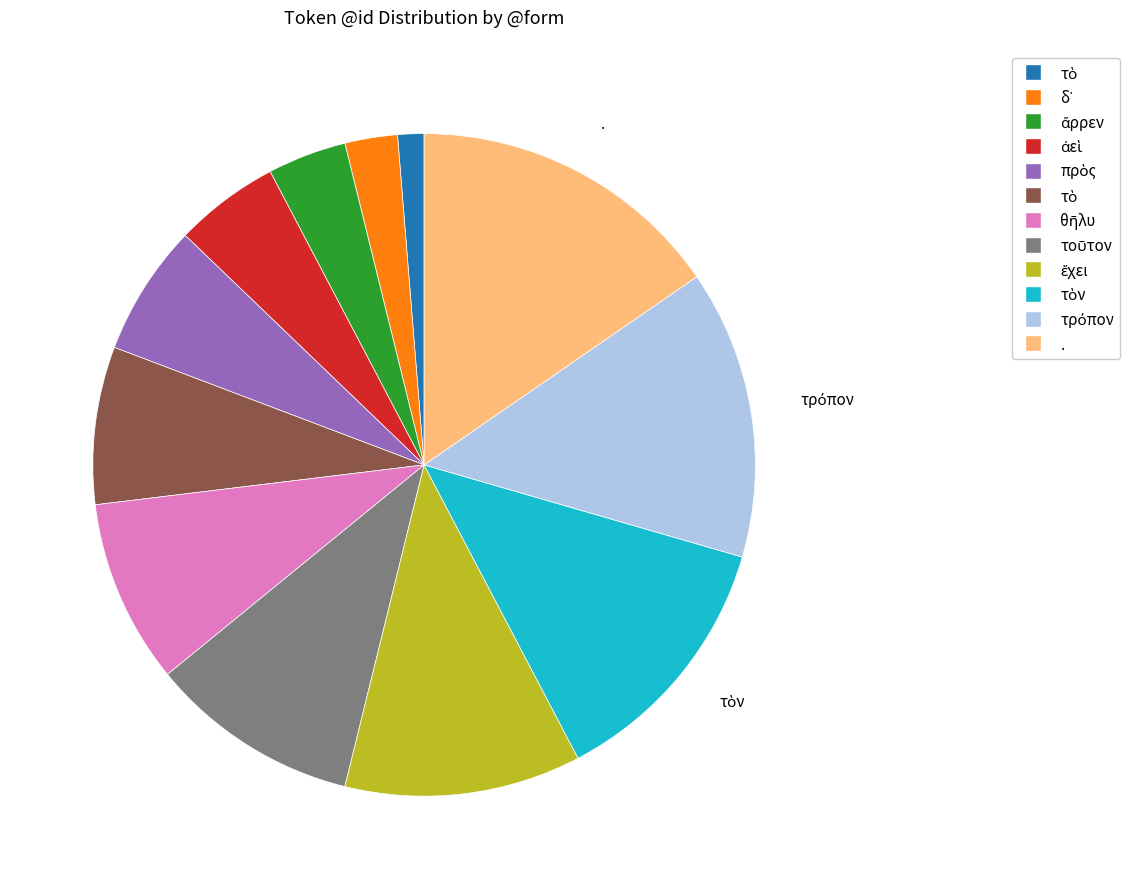

Is there any slice that represents more than half of the pie?

No